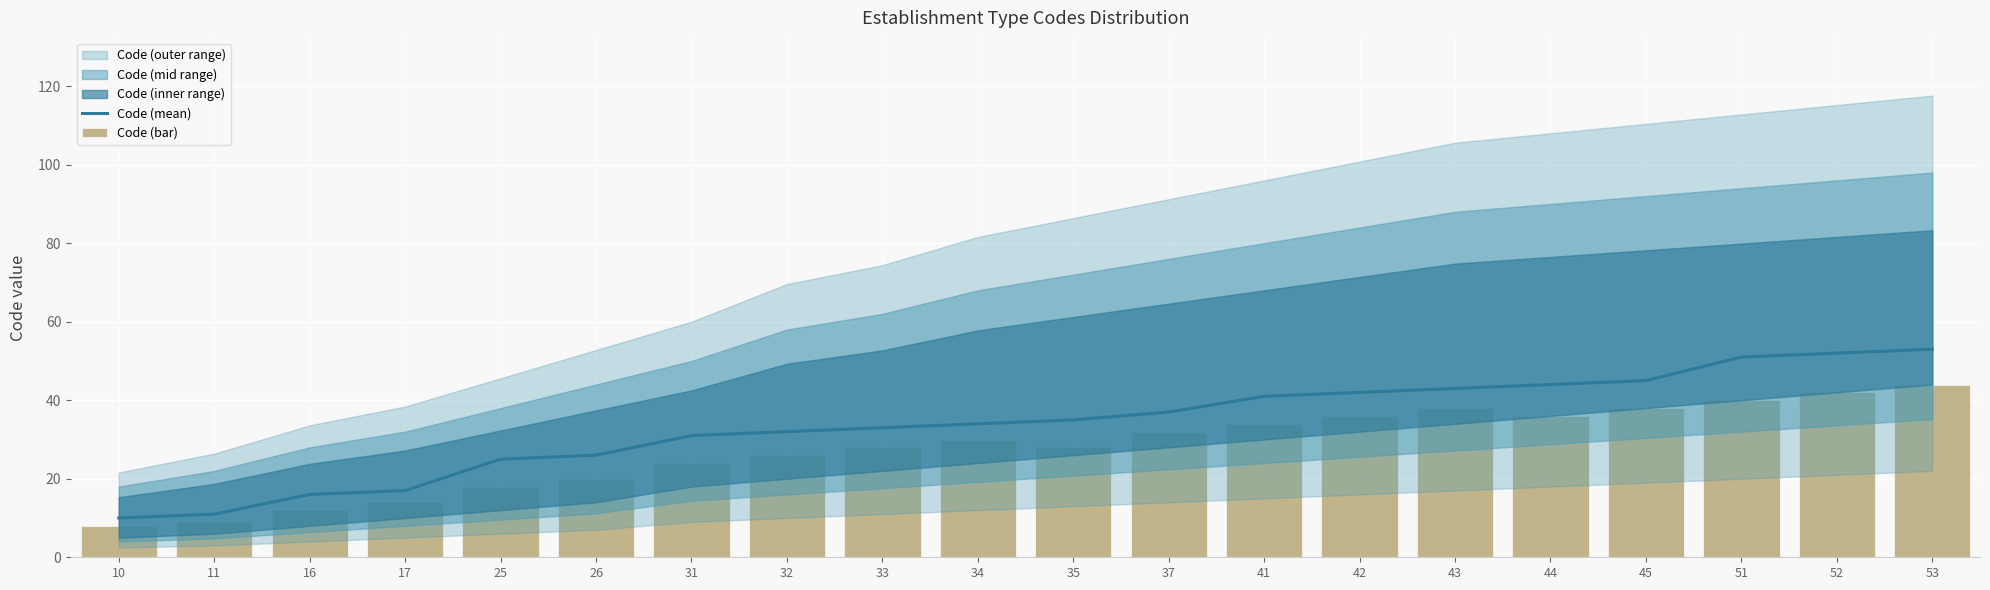

True or false: Code (bar) has a value of 8 at 10.

True